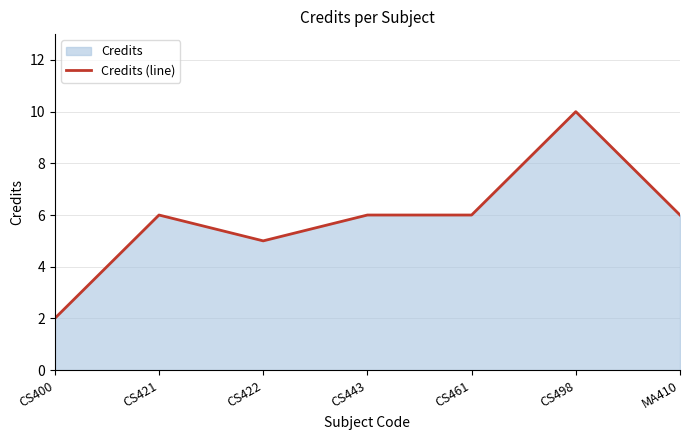

List the labels in order of value, largest first.

CS498, CS421, CS443, CS461, MA410, CS422, CS400